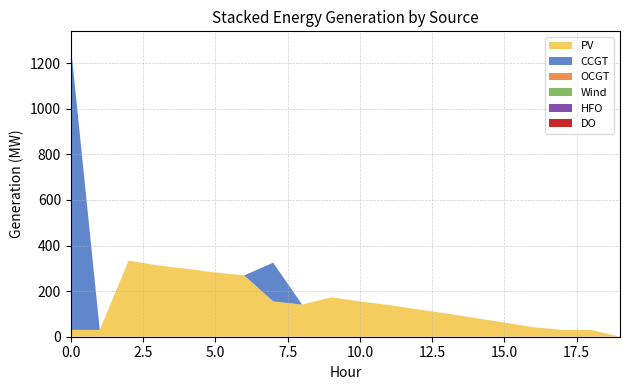

Reading right to left, what are all the values shown in this chart?

PV: 19=0	18=30	17=30	16=42	15=62	14=82	13=102	12=120	11=139	10=155	9=173	8=141	7=155	6=269	5=282	4=298	3=313	2=334	1=30	0=30
CCGT: 19=0	18=0	17=0	16=0	15=0	14=0	13=0	12=0	11=0	10=0	9=0	8=0	7=170	6=0	5=0	4=0	3=0	2=0	1=0	0=1246
OCGT: 19=0	18=0	17=0	16=0	15=0	14=0	13=0	12=0	11=0	10=0	9=0	8=0	7=0	6=0	5=0	4=0	3=0	2=0	1=0	0=0
Wind: 19=0	18=0	17=0	16=0	15=0	14=0	13=0	12=0	11=0	10=0	9=0	8=0	7=0	6=0	5=0	4=0	3=0	2=0	1=0	0=0
HFO: 19=0	18=0	17=0	16=0	15=0	14=0	13=0	12=0	11=0	10=0	9=0	8=0	7=0	6=0	5=0	4=0	3=0	2=0	1=0	0=0
DO: 19=0	18=0	17=0	16=0	15=0	14=0	13=0	12=0	11=0	10=0	9=0	8=0	7=0	6=0	5=0	4=0	3=0	2=0	1=0	0=0